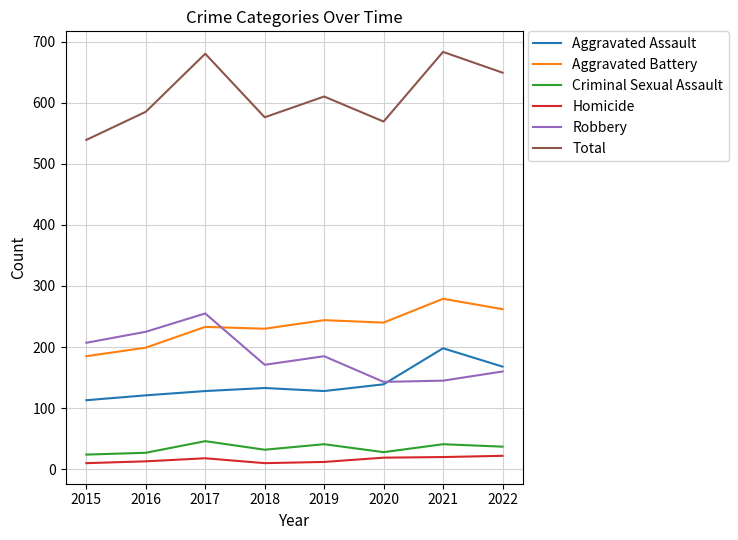

How many values in the Criminal Sexual Assault series are below 37?

4